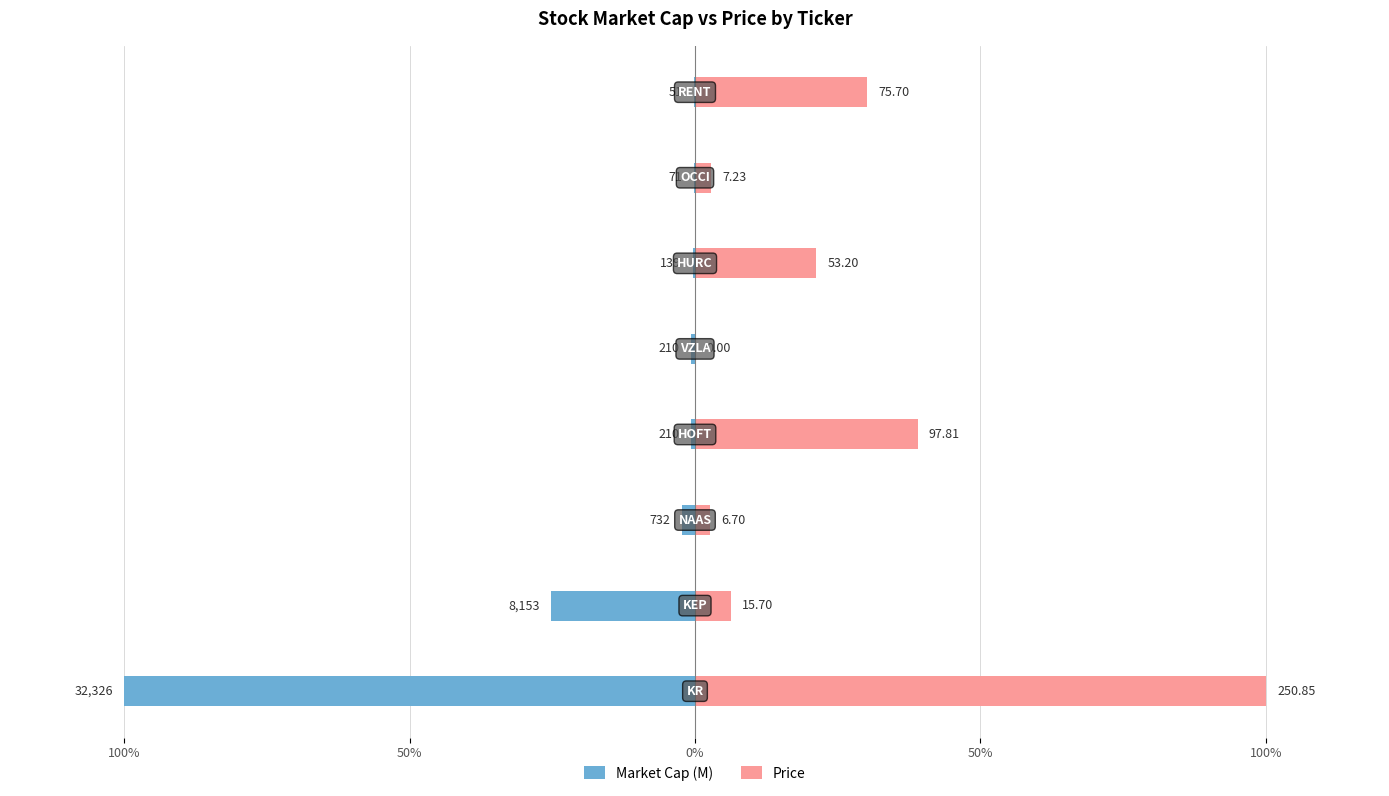

Between 50% and 100%, which series saw the biggest shift?

Market Cap (M)